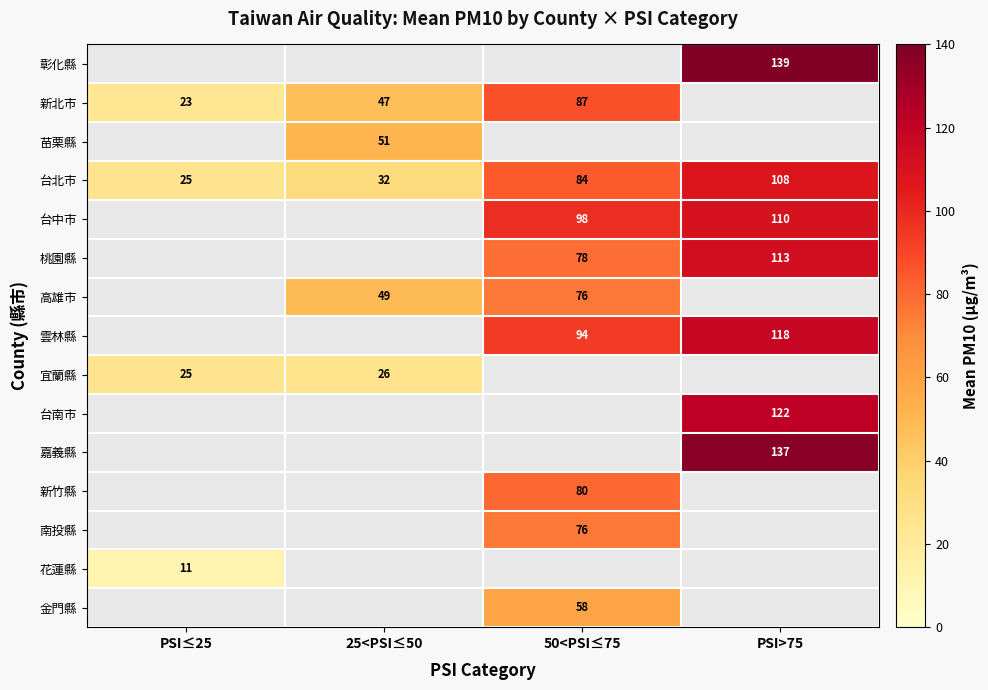

The value of 台北市 at 25<PSI≤50 is 32. True or false?

True